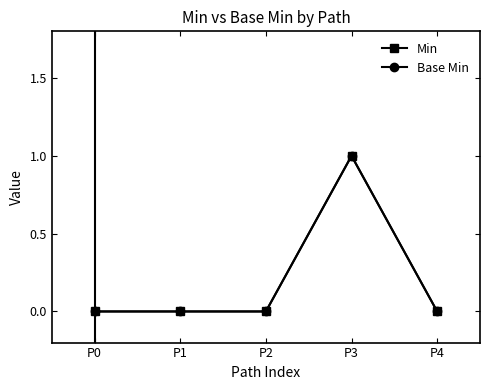

Is this an area chart (filled region under the line)?

No